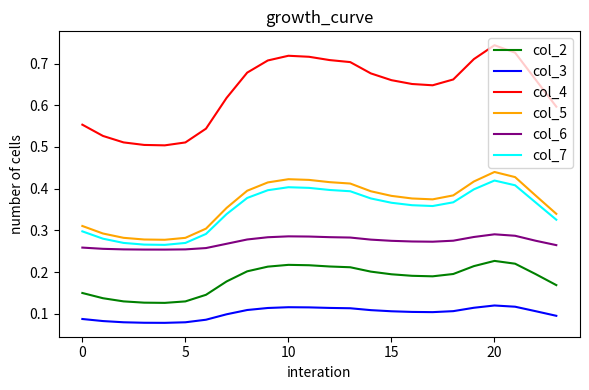

True or false: col_4 and col_7 cross at least once.

False